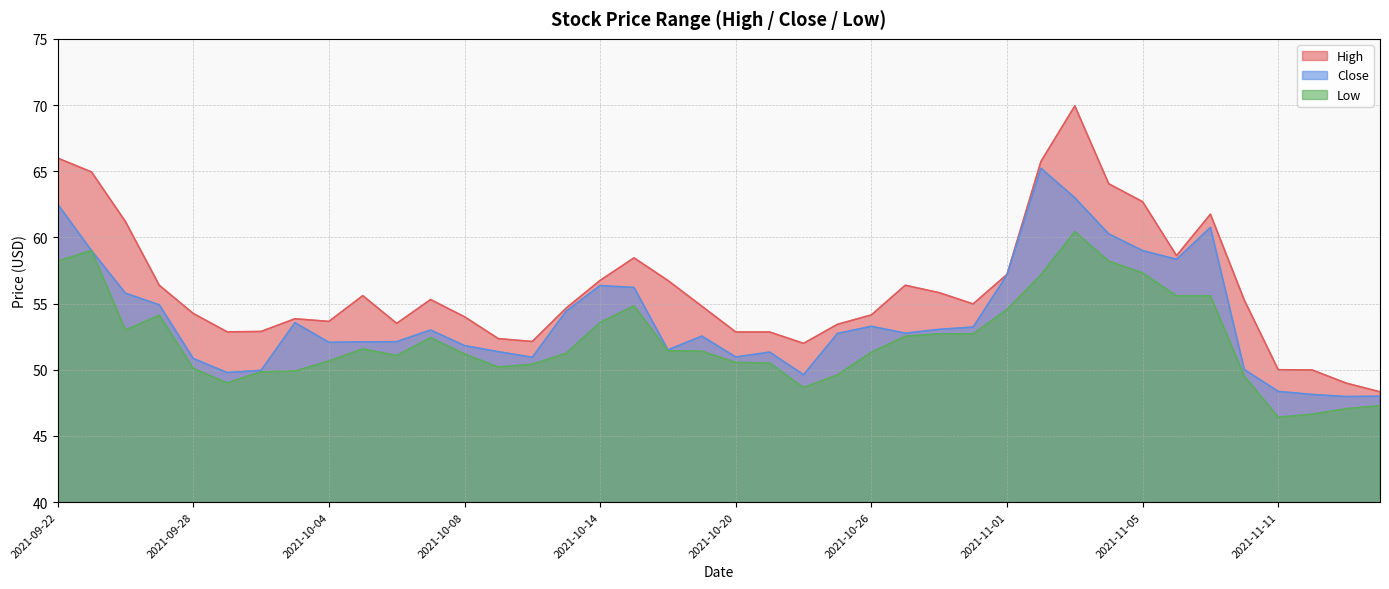

Which series has the largest range (max minus min)?

High